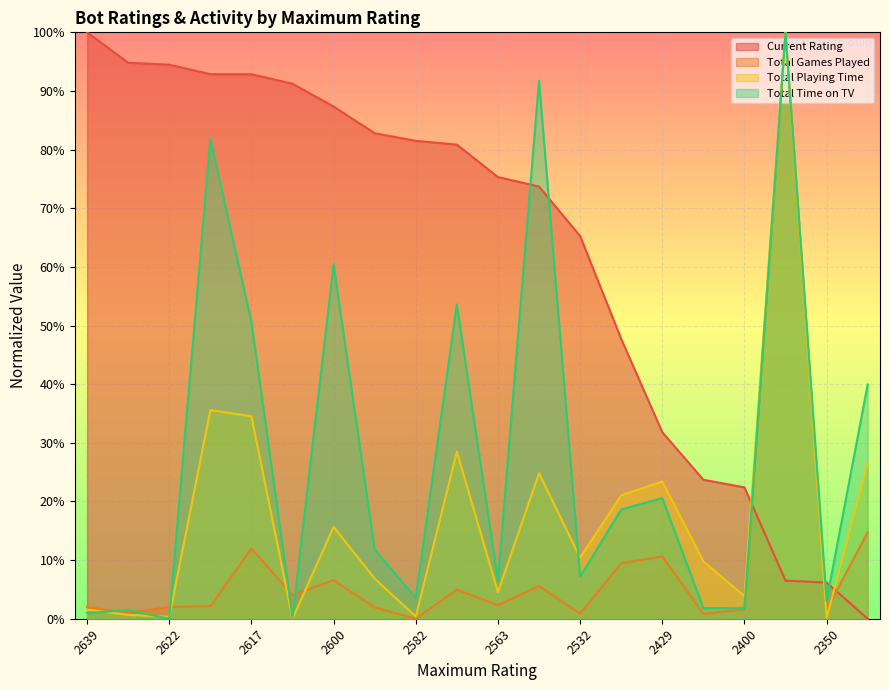

Between 2622 and 2580, which series saw the biggest shift?

Total Time on TV